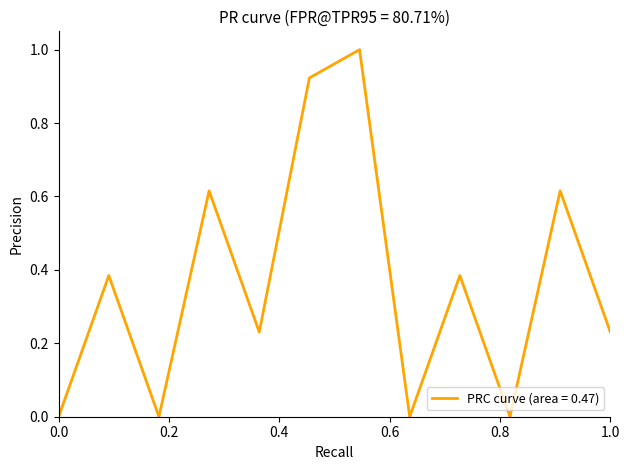

What is the greatest value displayed?

1.0